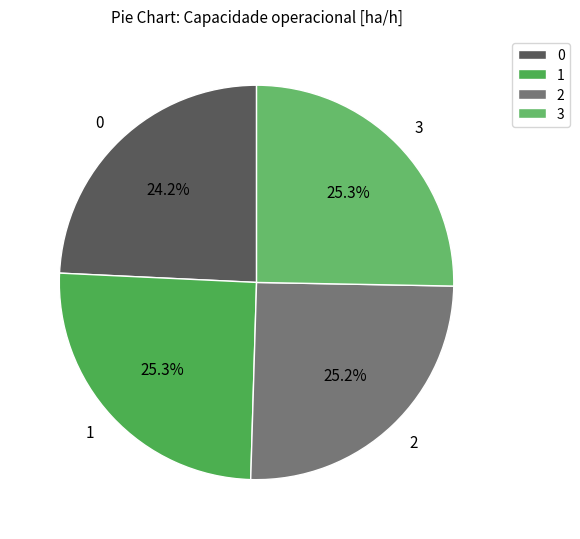

What percentage do 3 and 2 together represent?

50.5%